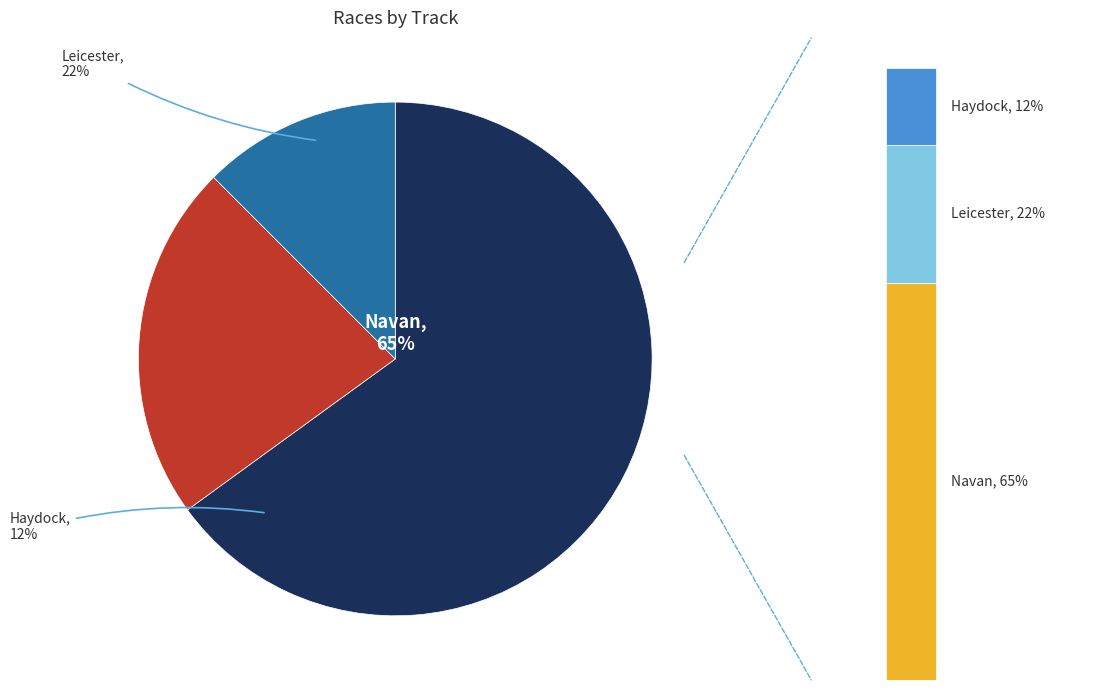

To the nearest percent, what is the average slice percentage?

33%